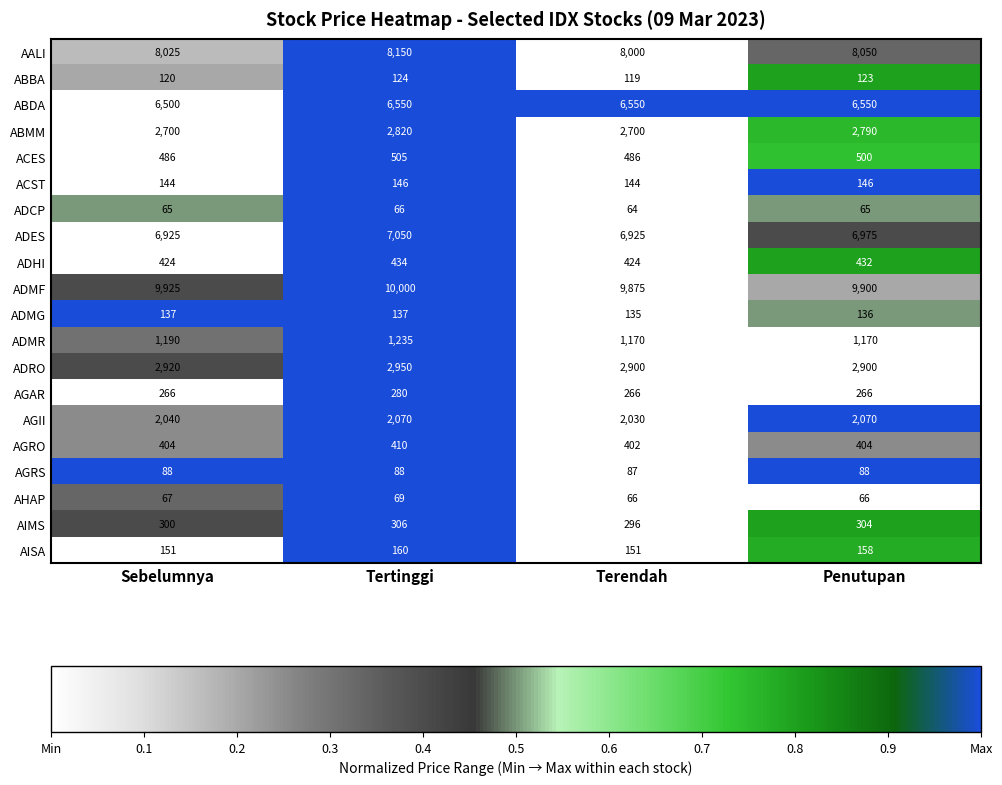

What is the total value across all series at Tertinggi?

43550